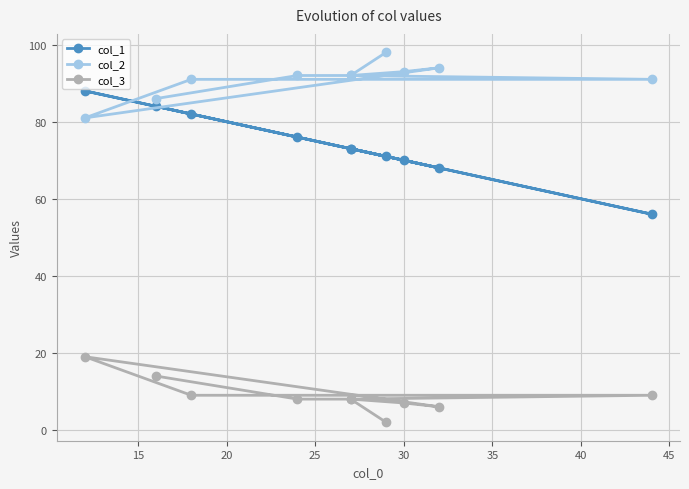

In col_1, how many points are higher than both neighbors (excluding endpoints)?

2